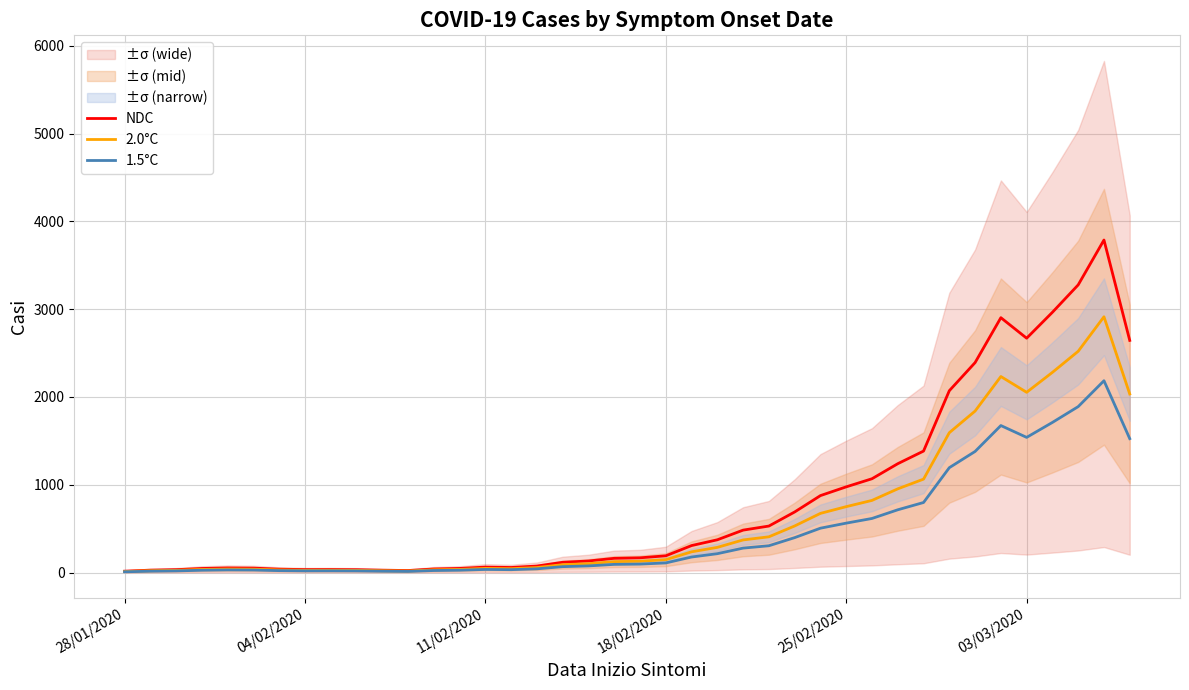

What is the maximum value for NDC?

3787.3